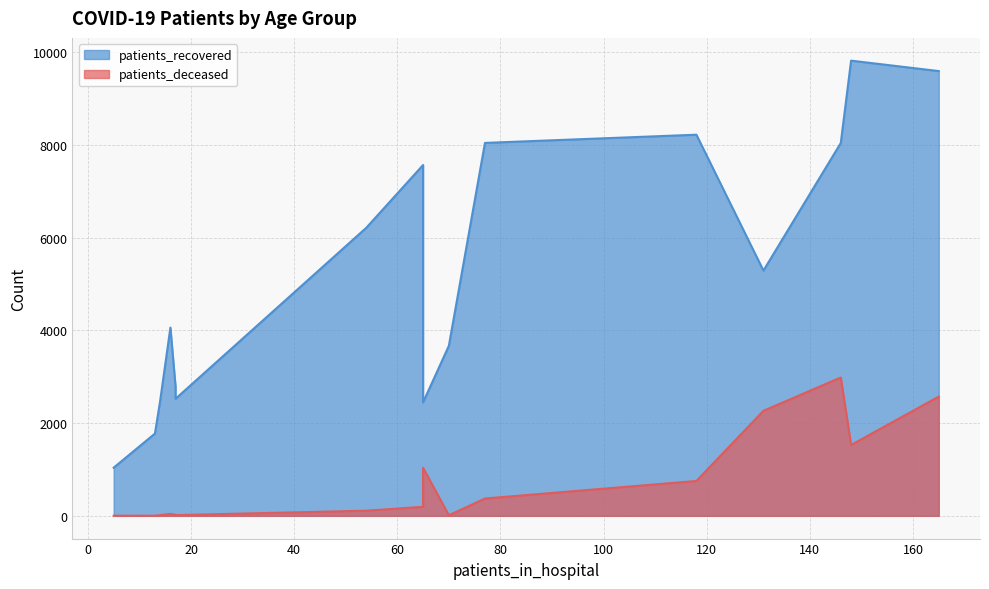

True or false: patients_deceased and patients_recovered intersect in this chart.

False